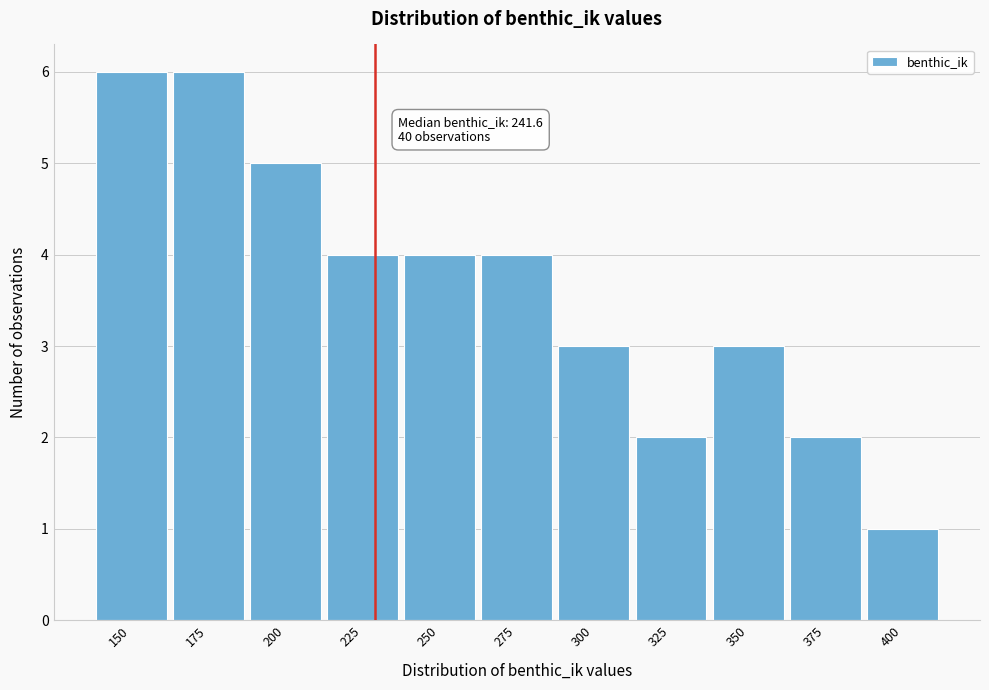

Reading left to right, list all the values displayed in this chart.

150=6	175=6	200=5	225=4	250=4	275=4	300=3	325=2	350=3	375=2	400=1